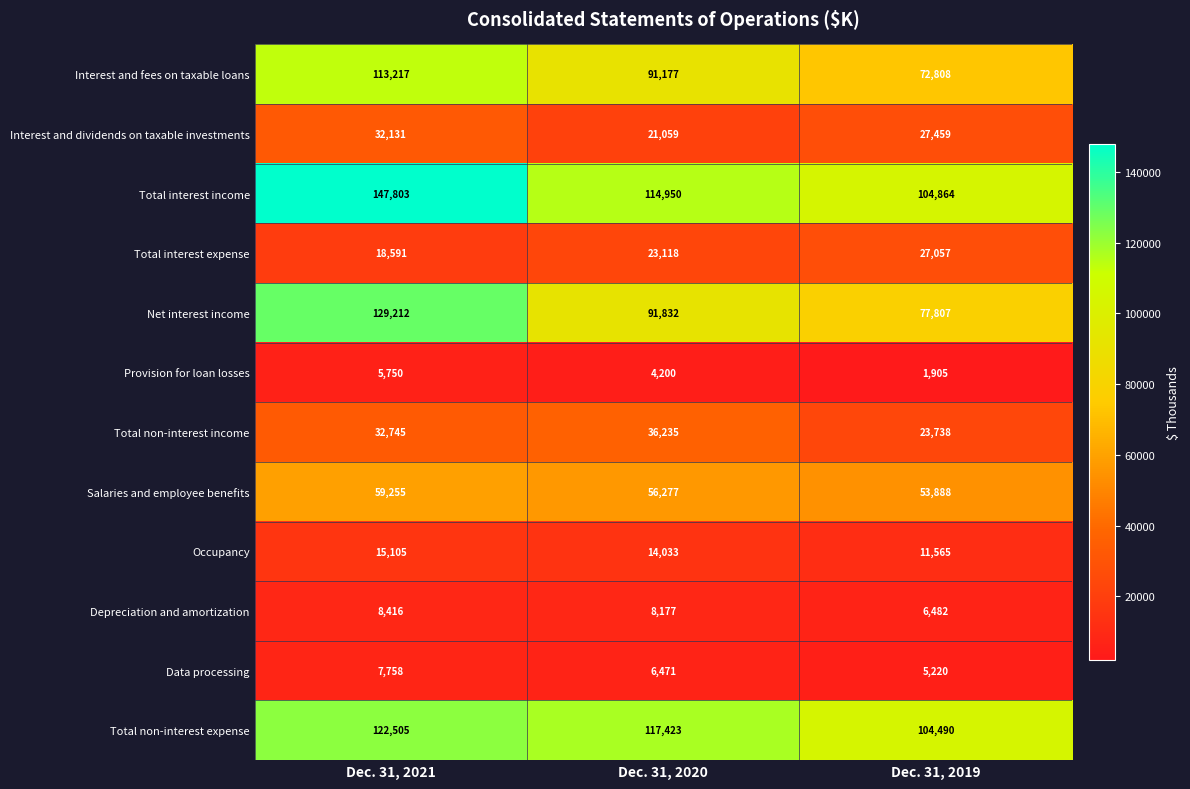

At which label is Occupancy closest to 13335?

Dec. 31, 2020